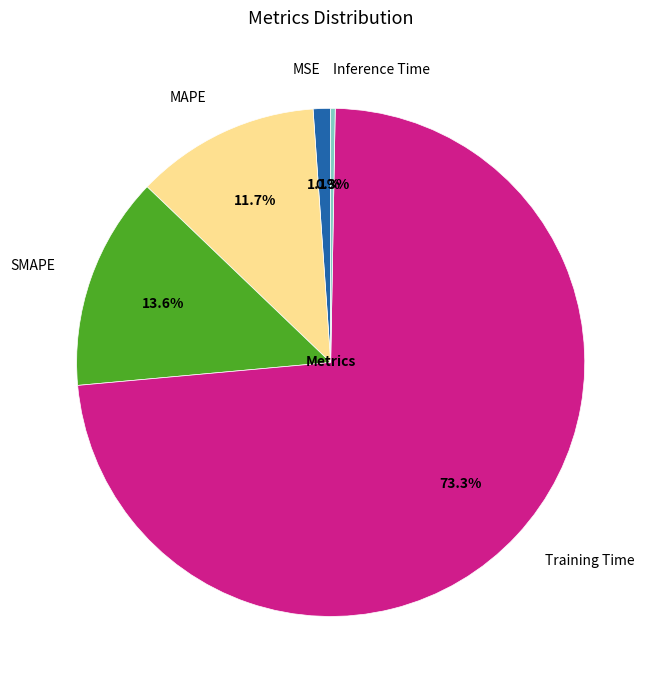

Is Training Time the majority of the pie?

Yes